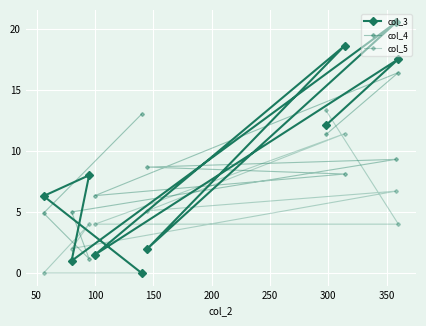

How many categories are shown in the chart?

10